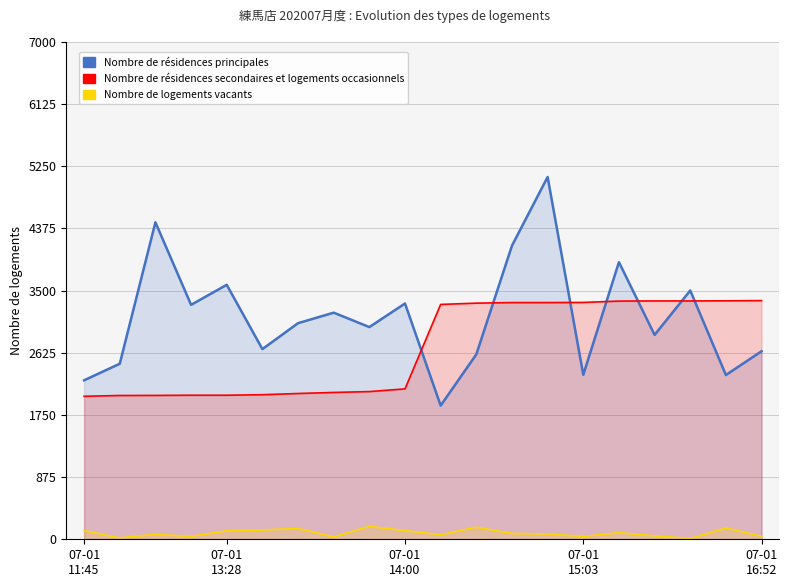

What are all the series names shown in the legend?

Nombre de résidences principales, Nombre de résidences secondaires et logements occasionnels, Nombre de logements vacants